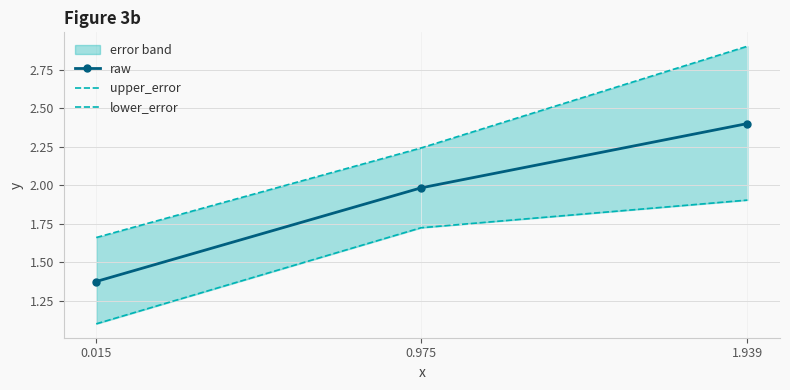

Between 0.975 and 1.939, which is larger?

1.939